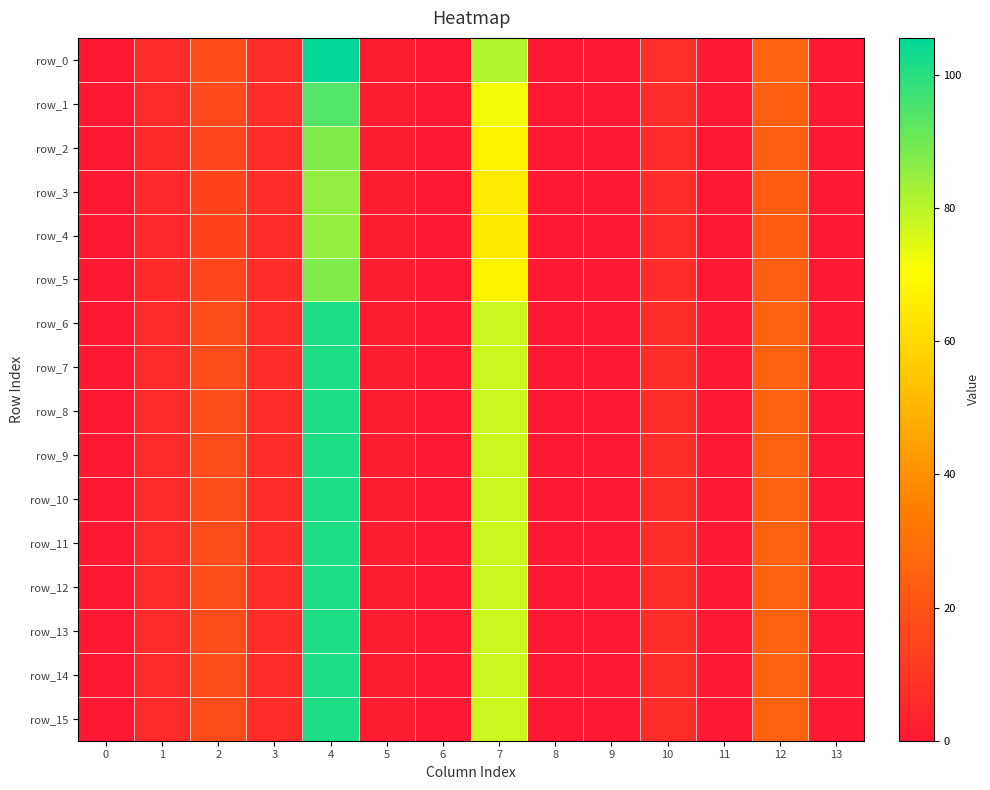

At 7, list the series in order from largest to smallest.

row_0, row_6, row_7, row_8, row_9, row_10, row_11, row_12, row_13, row_14, row_15, row_1, row_2, row_5, row_3, row_4